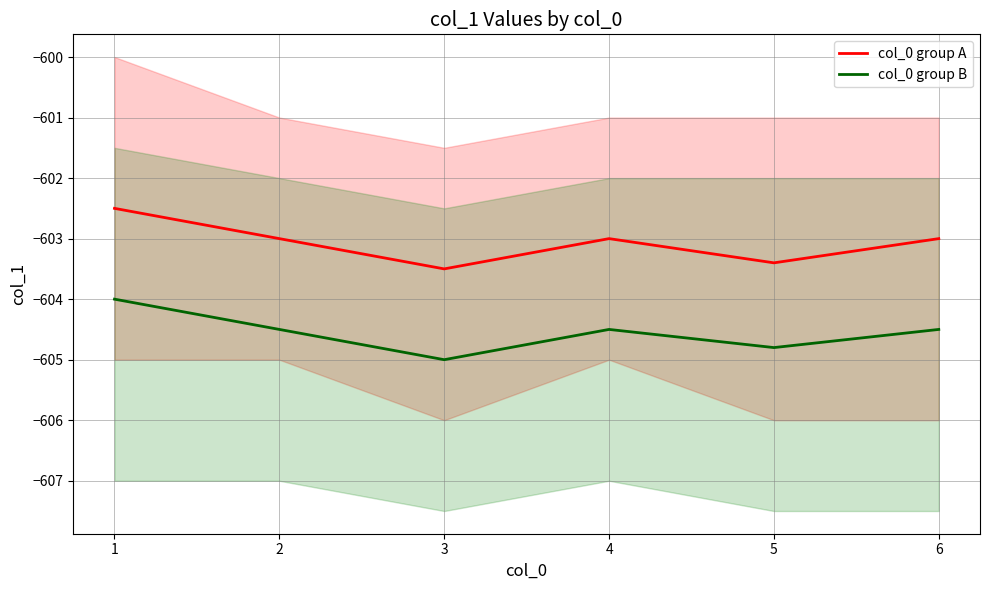

Rank the series by their maximum value, from lowest to highest.

col_0 group B, col_0 group A